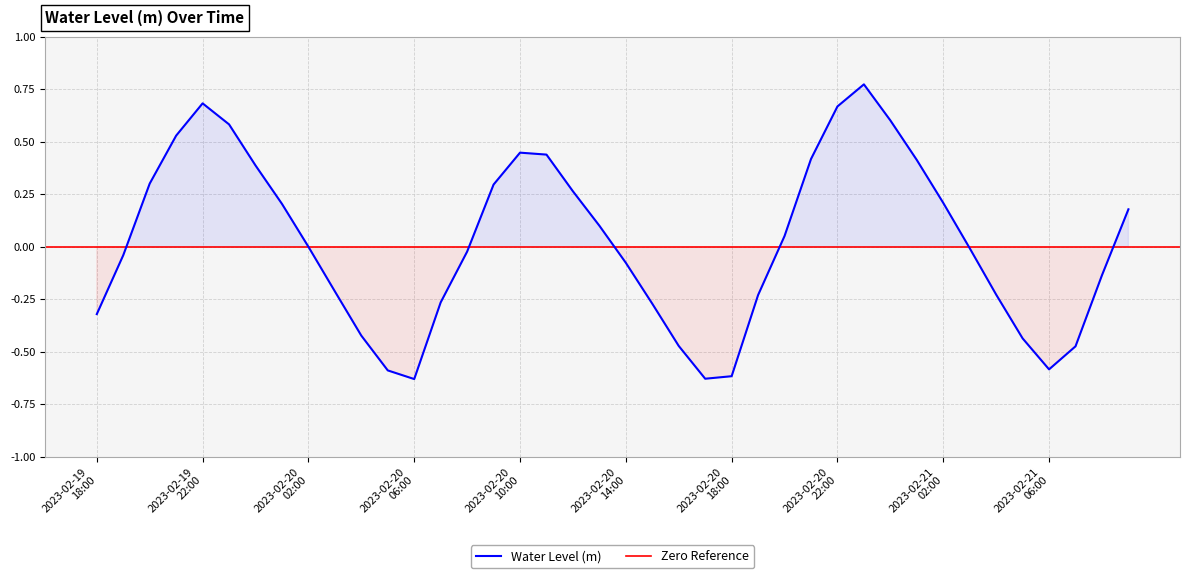

Is this an area chart (filled region under the line)?

No